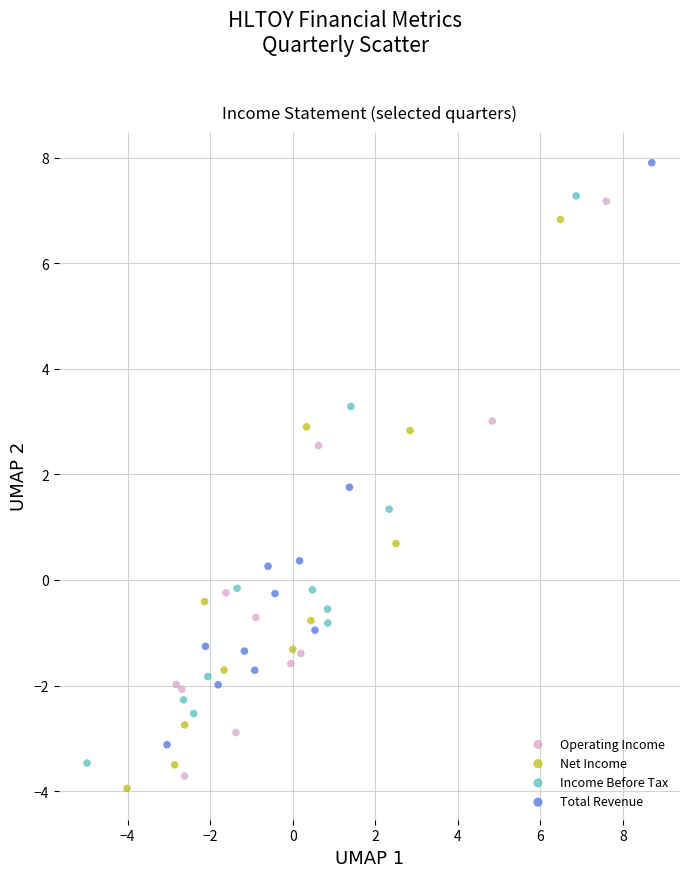

Which series contains the highest Y value?

Total Revenue